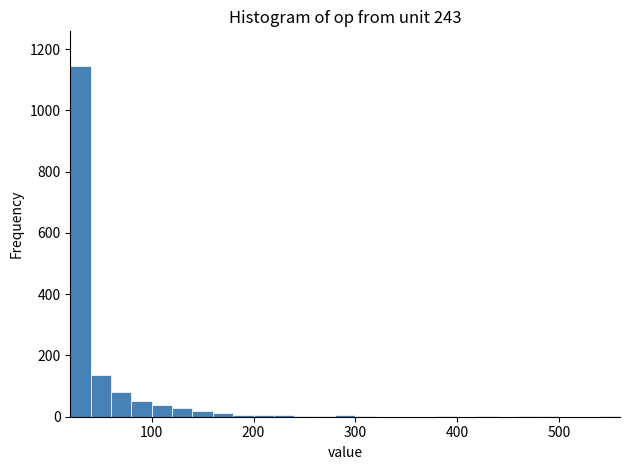

Read against the x-axis, roughly where is the centre of the tallest bar?

30